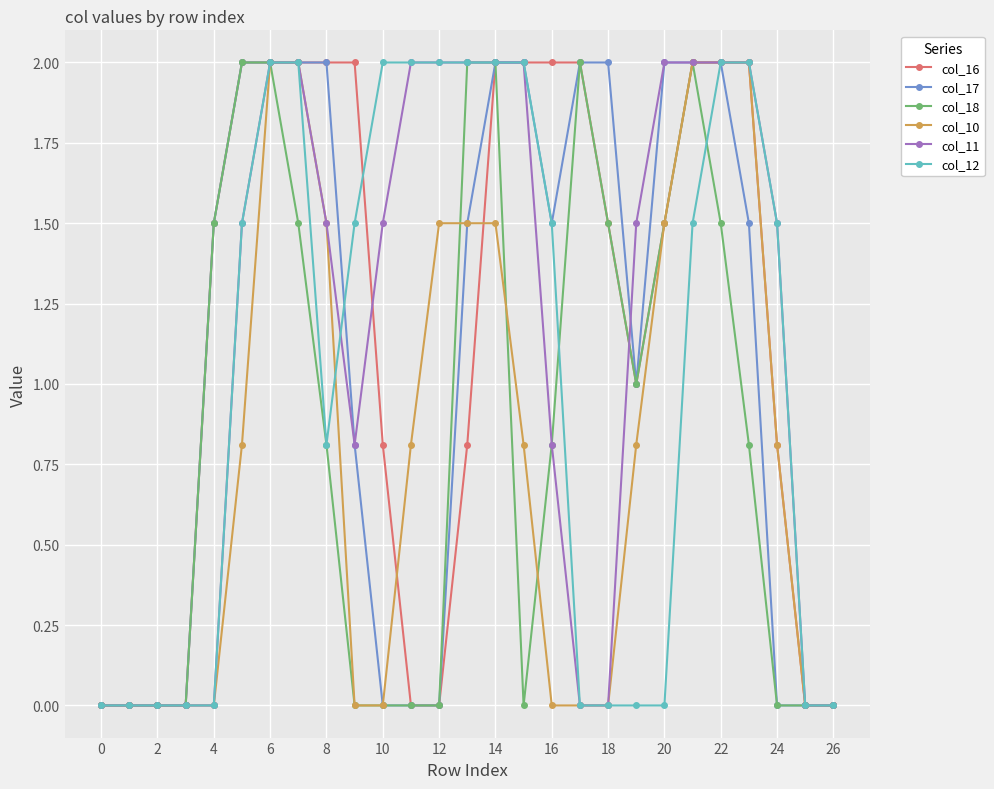

What are all the series names shown in the legend?

col_16, col_17, col_18, col_10, col_11, col_12